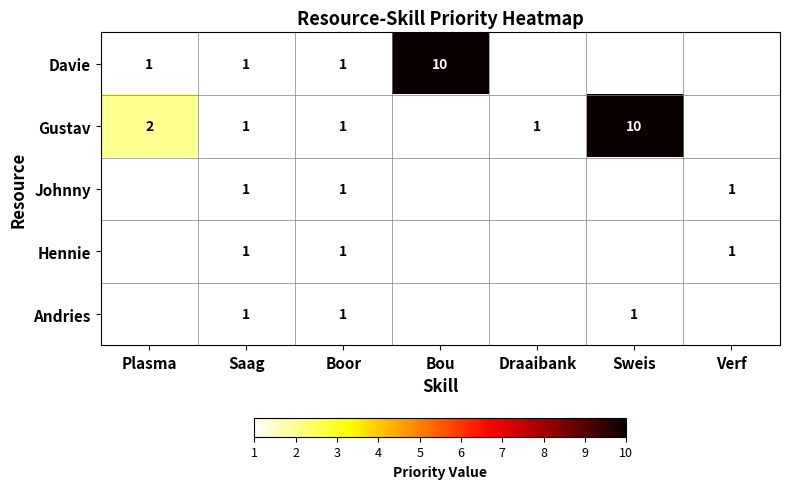

The value of Johnny at Saag is 1. True or false?

True